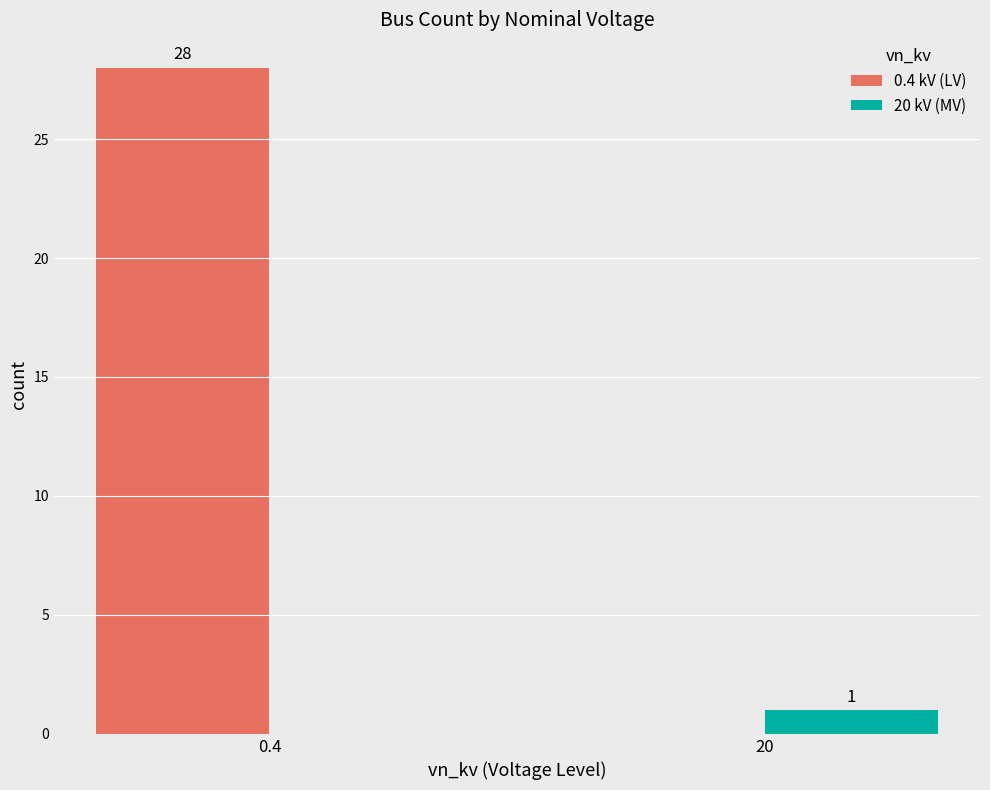

Between 0.4 and 20, which series saw the biggest shift?

0.4 kV (LV)